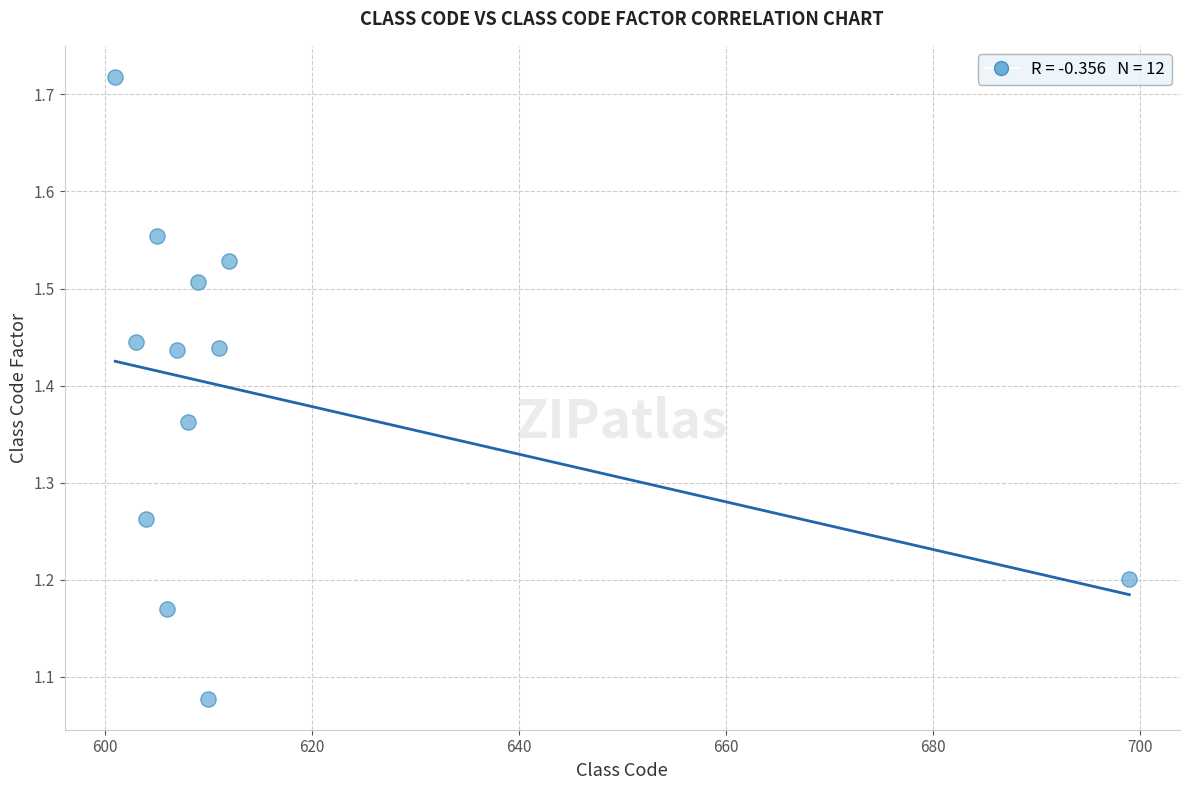

What is the range of X values (max minus min)?

98.0